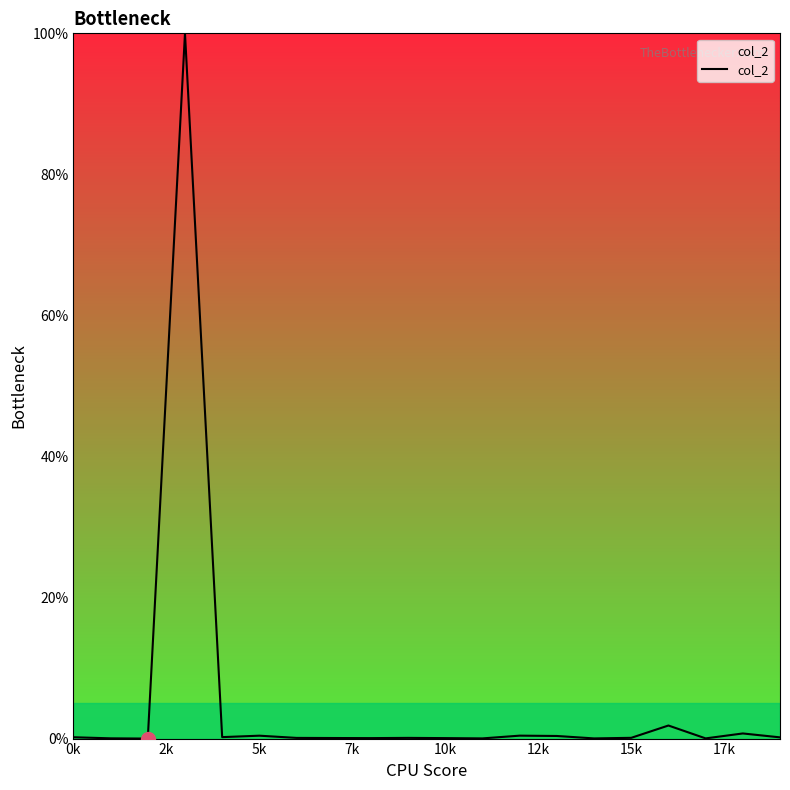

How many lines are shown in the chart?

1